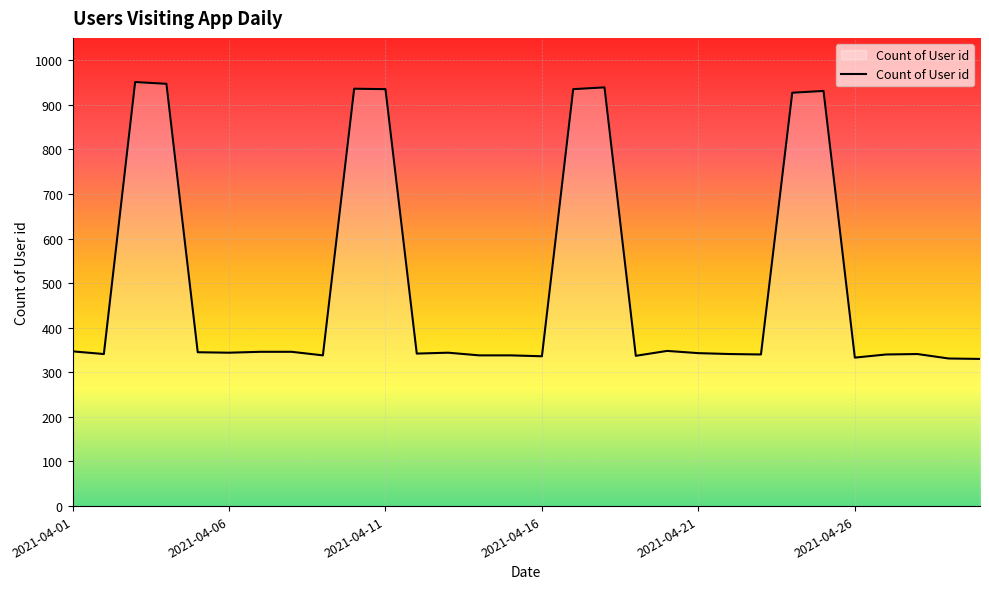

What is the smallest value displayed?

330